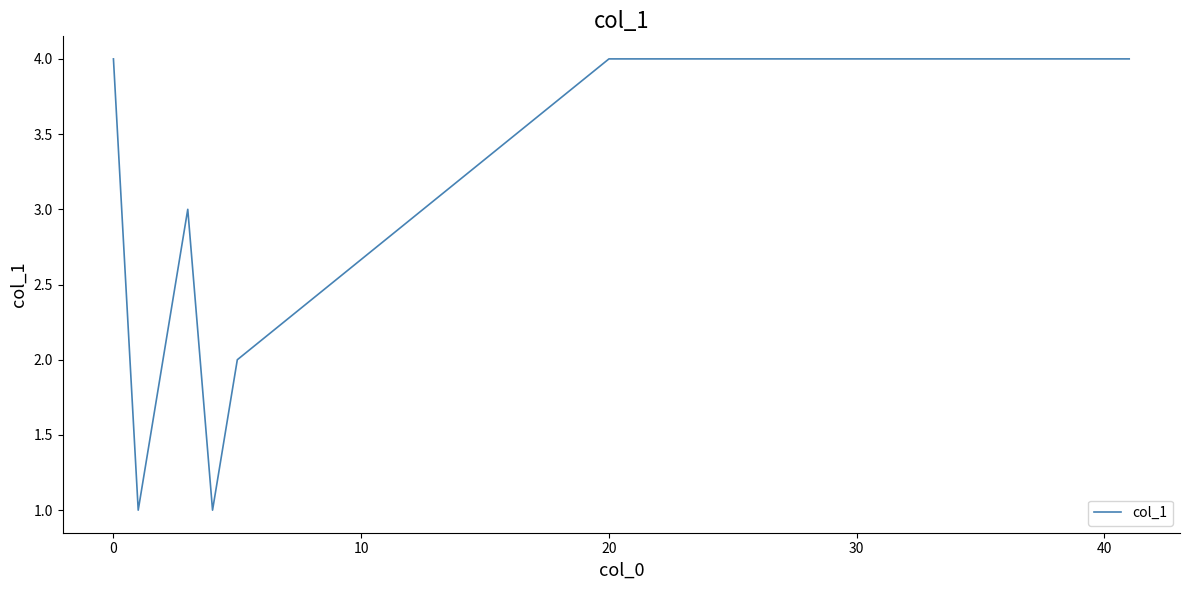

What is the difference between the maximum and minimum values?

3